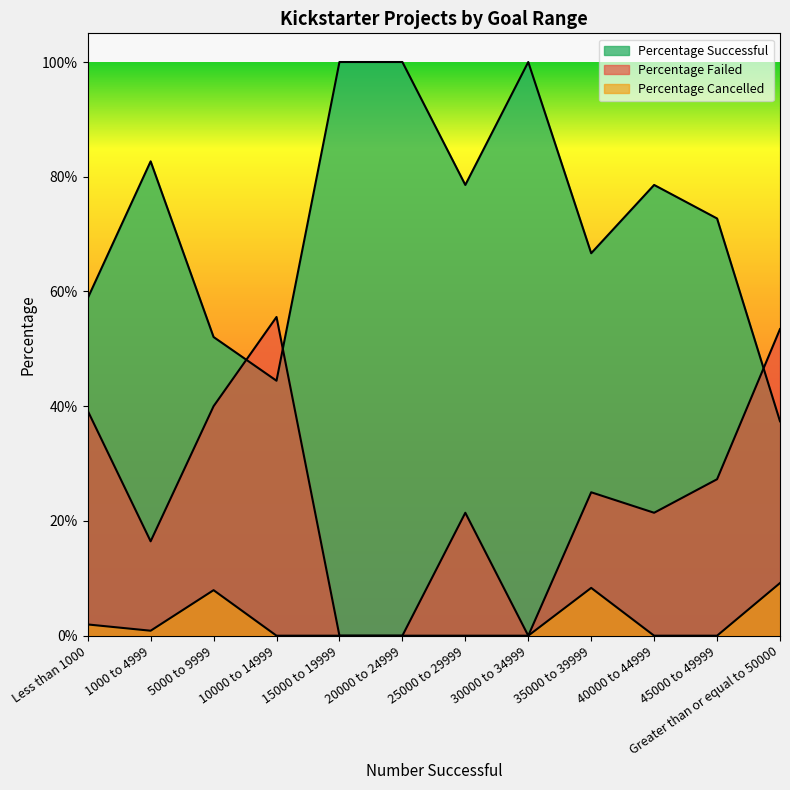

True or false: Percentage Failed and Percentage Cancelled intersect in this chart.

False